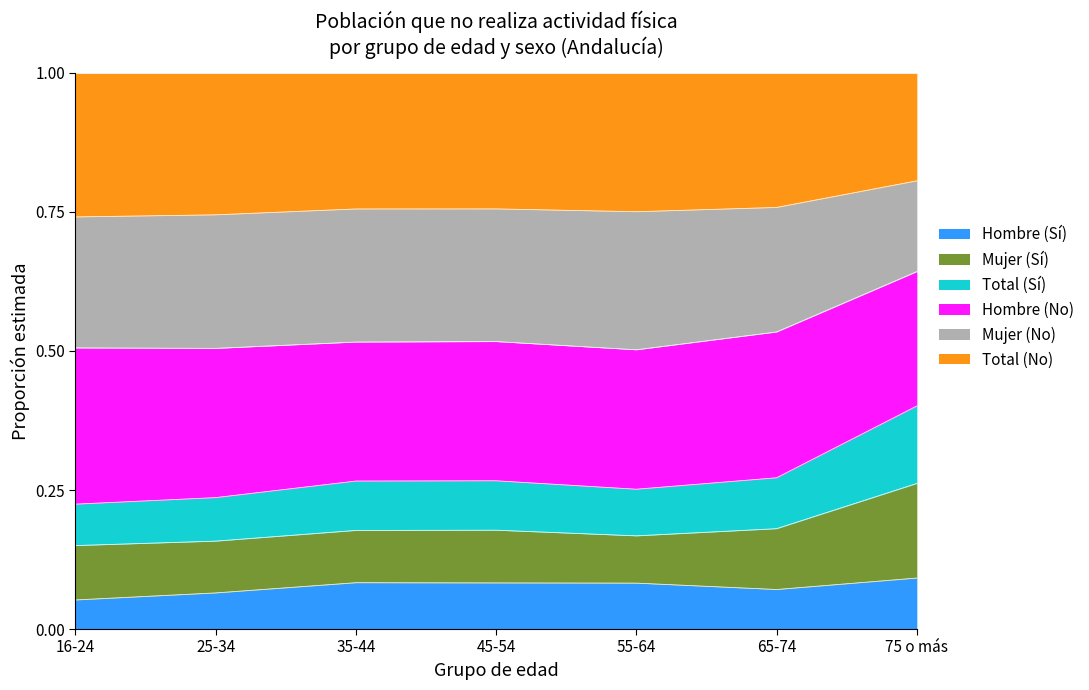

Which label corresponds to the largest value in the chart?

75 o más